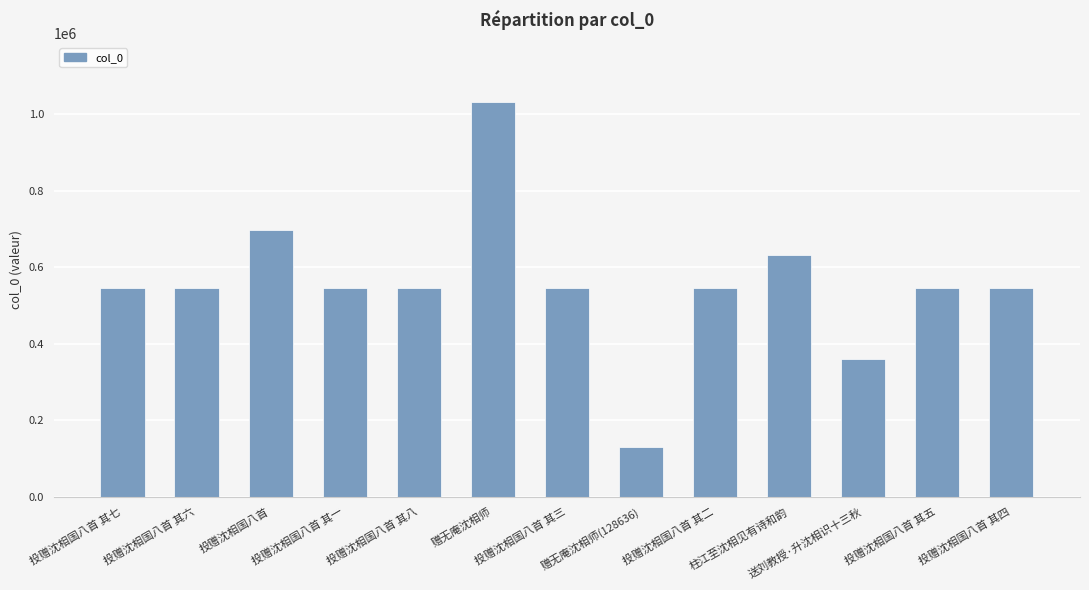

How many data points are less than 545704?

6